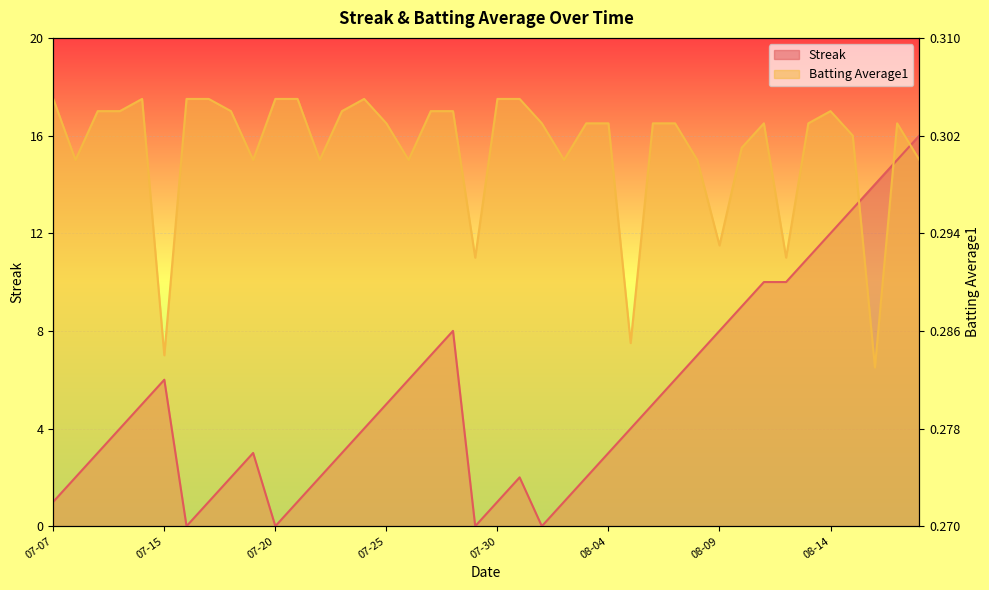

Is it true that Batting Average1 equals 11.4 at 2010-07-10?

False